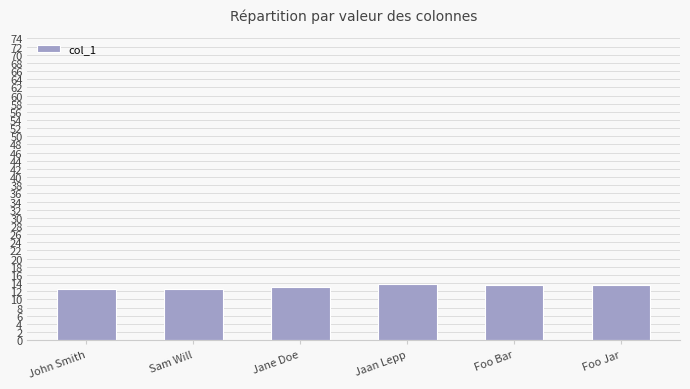

What is the difference between the maximum and second lowest values?

1.1